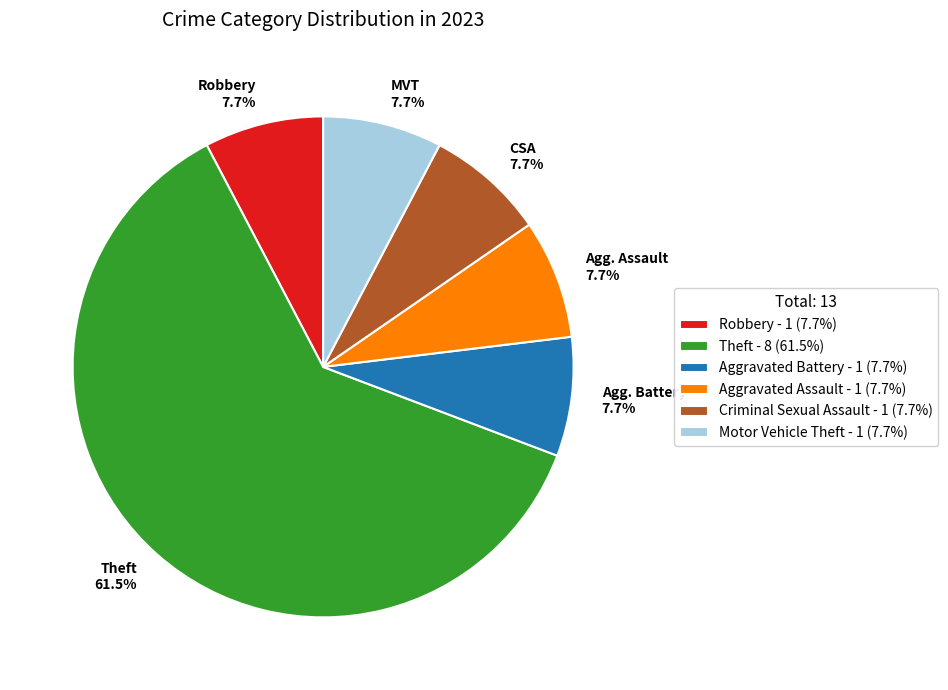

How many segments does this pie chart have?

6